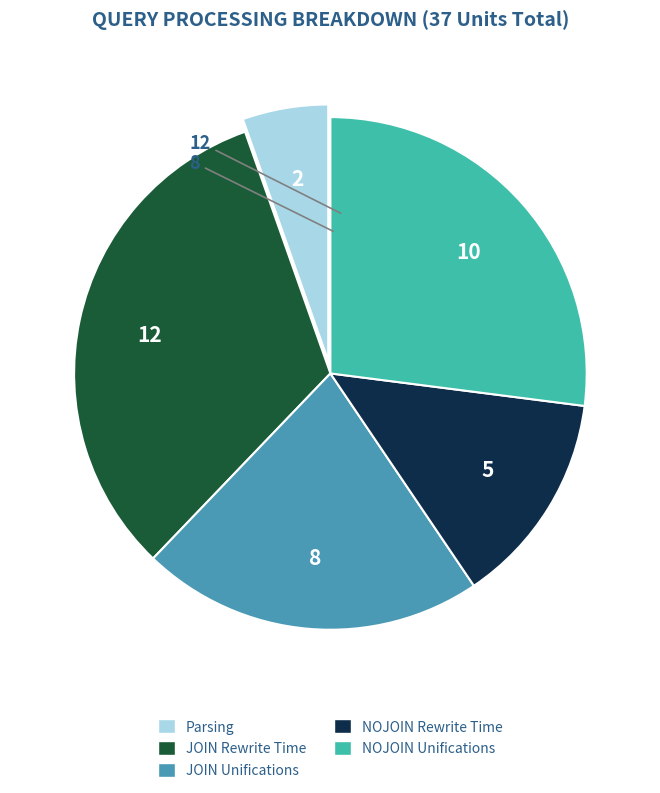

Does NOJOIN Rewrite Time account for over 50% of the chart?

No